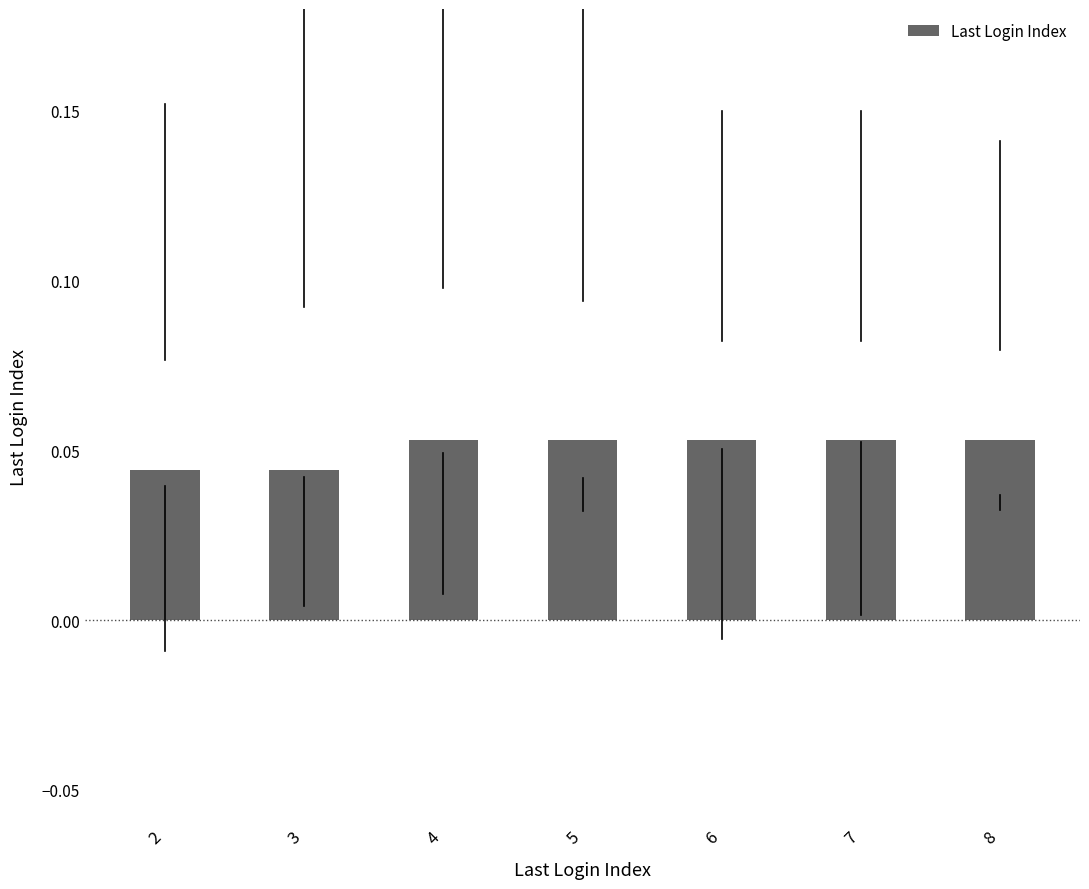

Which has a higher value, 3 or 8?

8